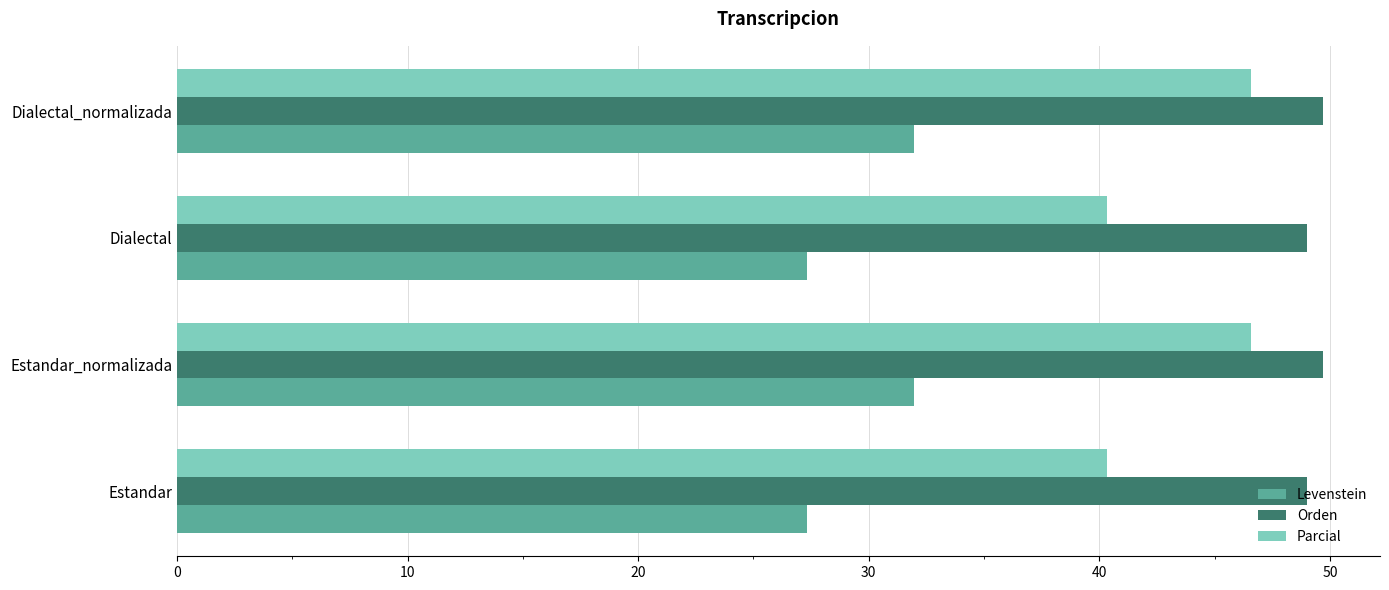

Is the value of Orden at Estandar greater than the value of Parcial at Estandar?

Yes